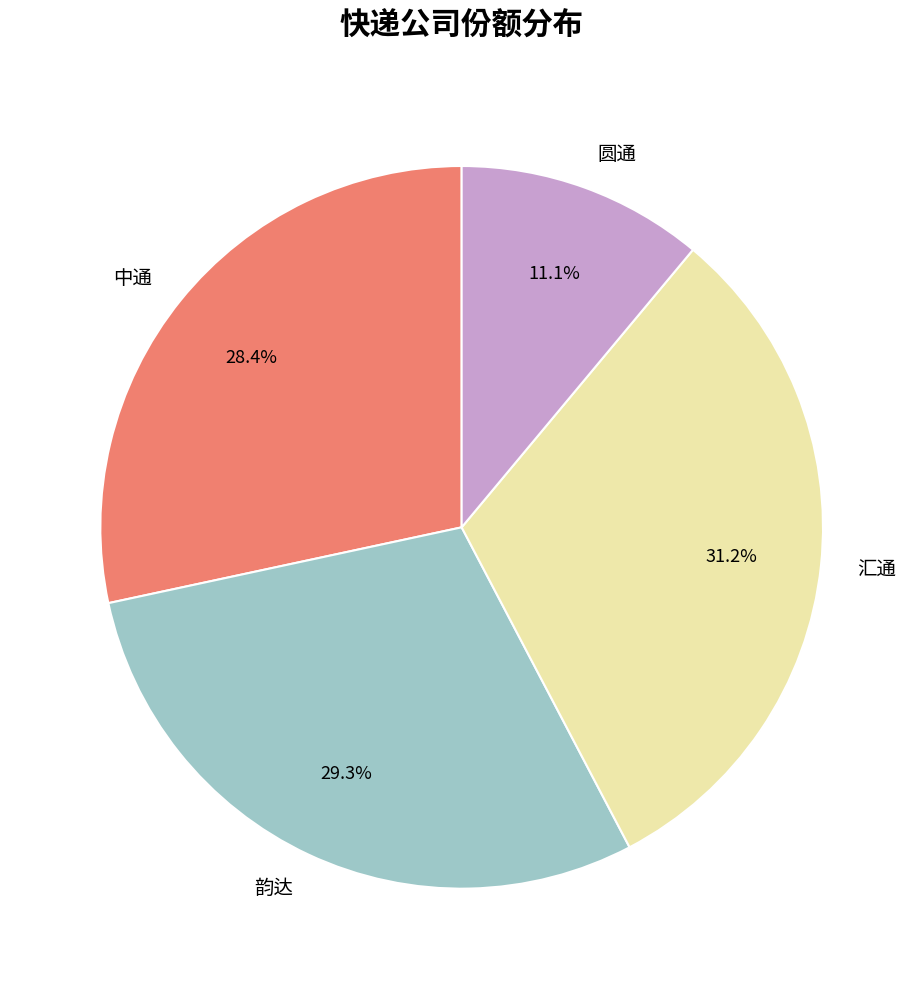

Rank the categories by value from highest to lowest.

汇通, 韵达, 中通, 圆通